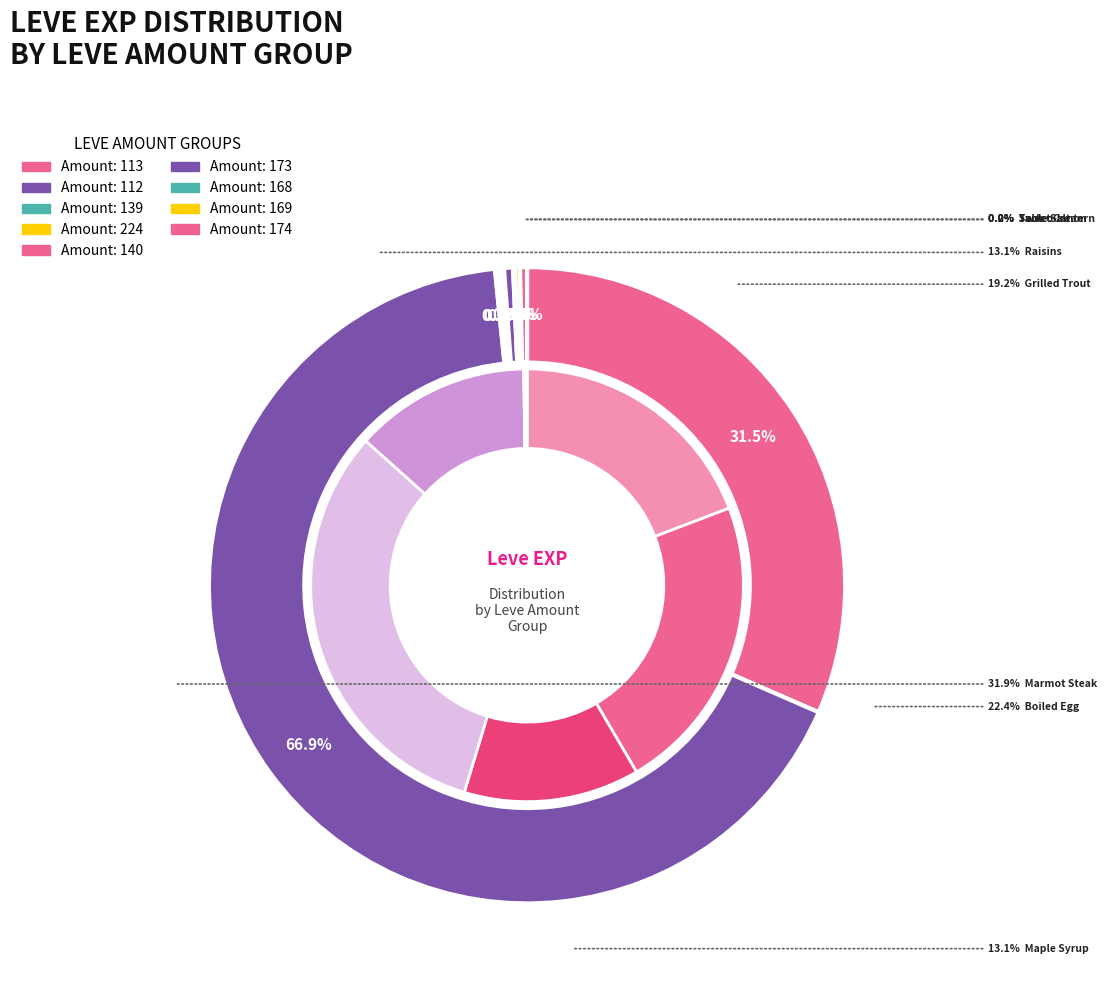

True or false: Kukuru Powder accounts for 0% of the total.

True